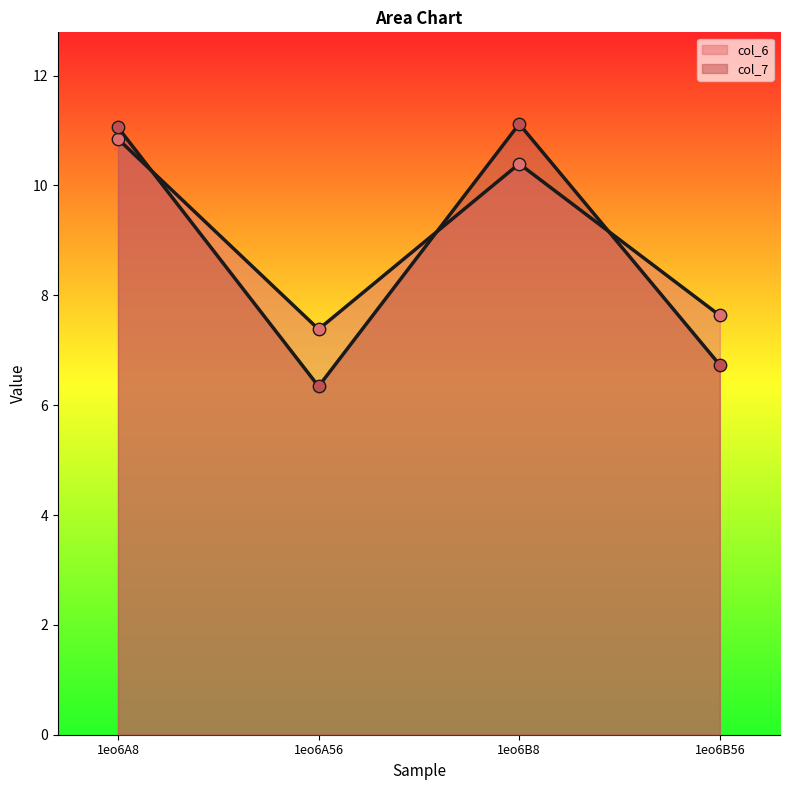

Which series has the largest Y range (max minus min)?

col_7